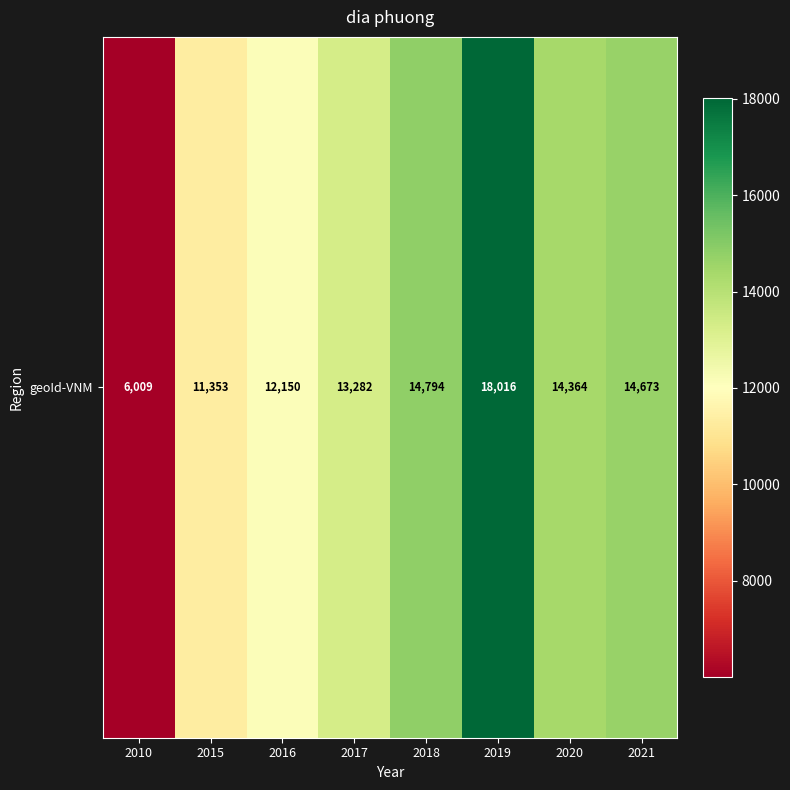

Which category has the highest value across all series?

2019